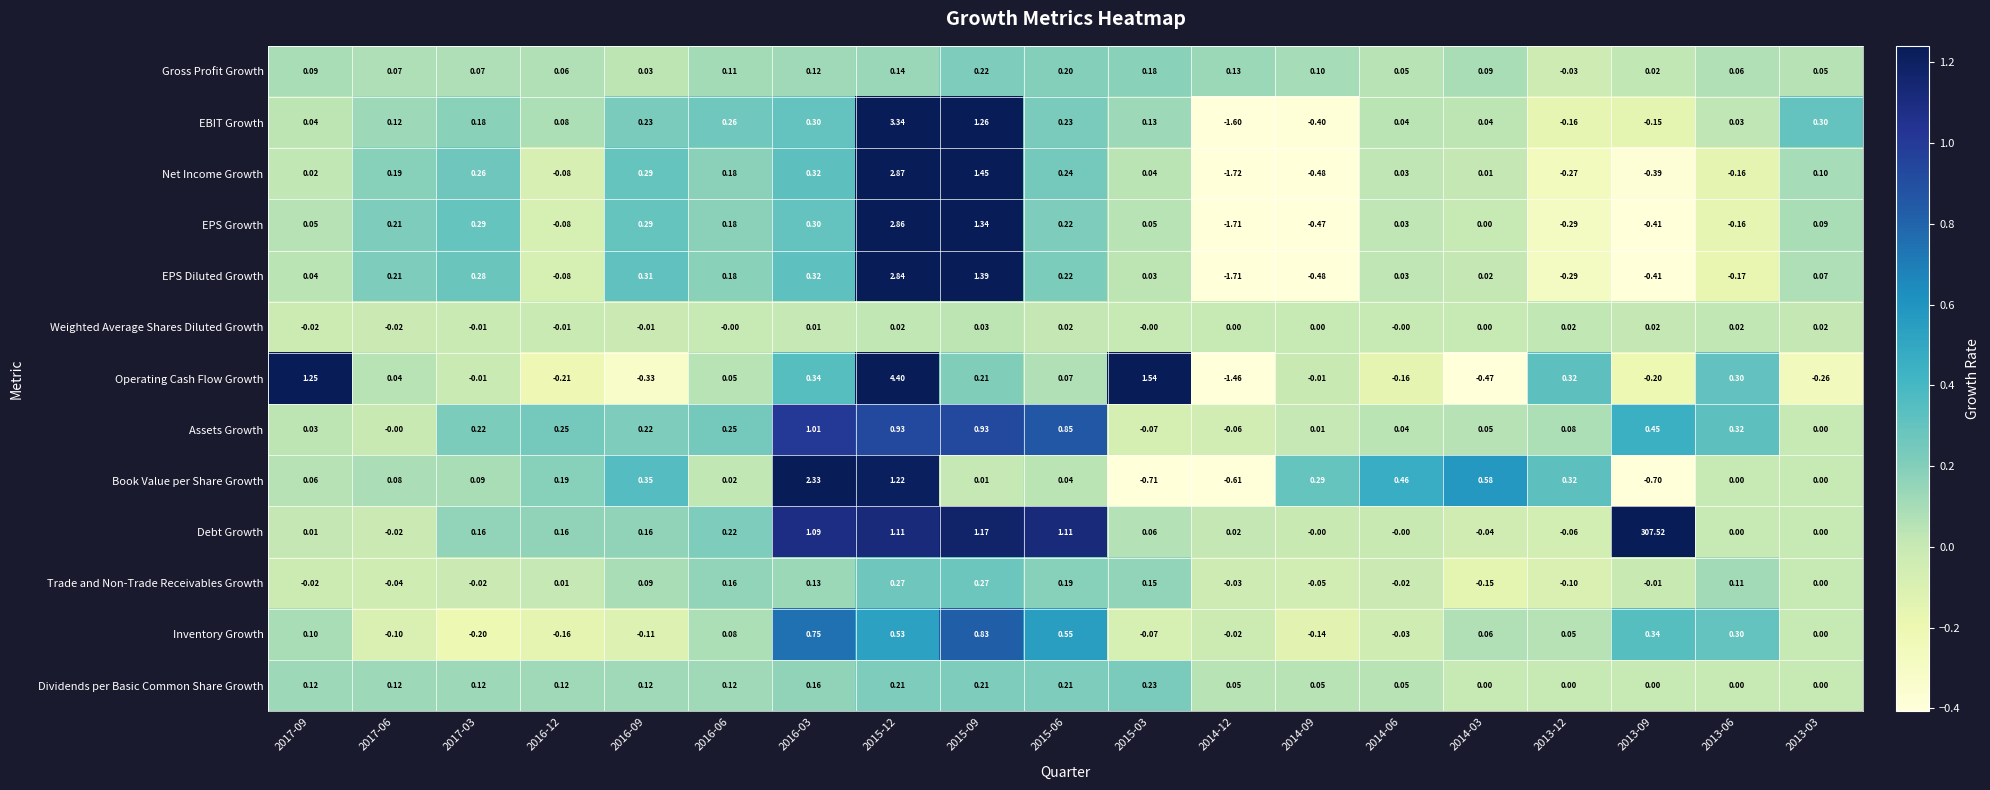

Rank the series by their maximum value, from highest to lowest.

Debt Growth, Operating Cash Flow Growth, EBIT Growth, Net Income Growth, EPS Growth, EPS Diluted Growth, Book Value per Share Growth, Assets Growth, Inventory Growth, Trade and Non-Trade Receivables Growth, Dividends per Basic Common Share Growth, Gross Profit Growth, Weighted Average Shares Diluted Growth